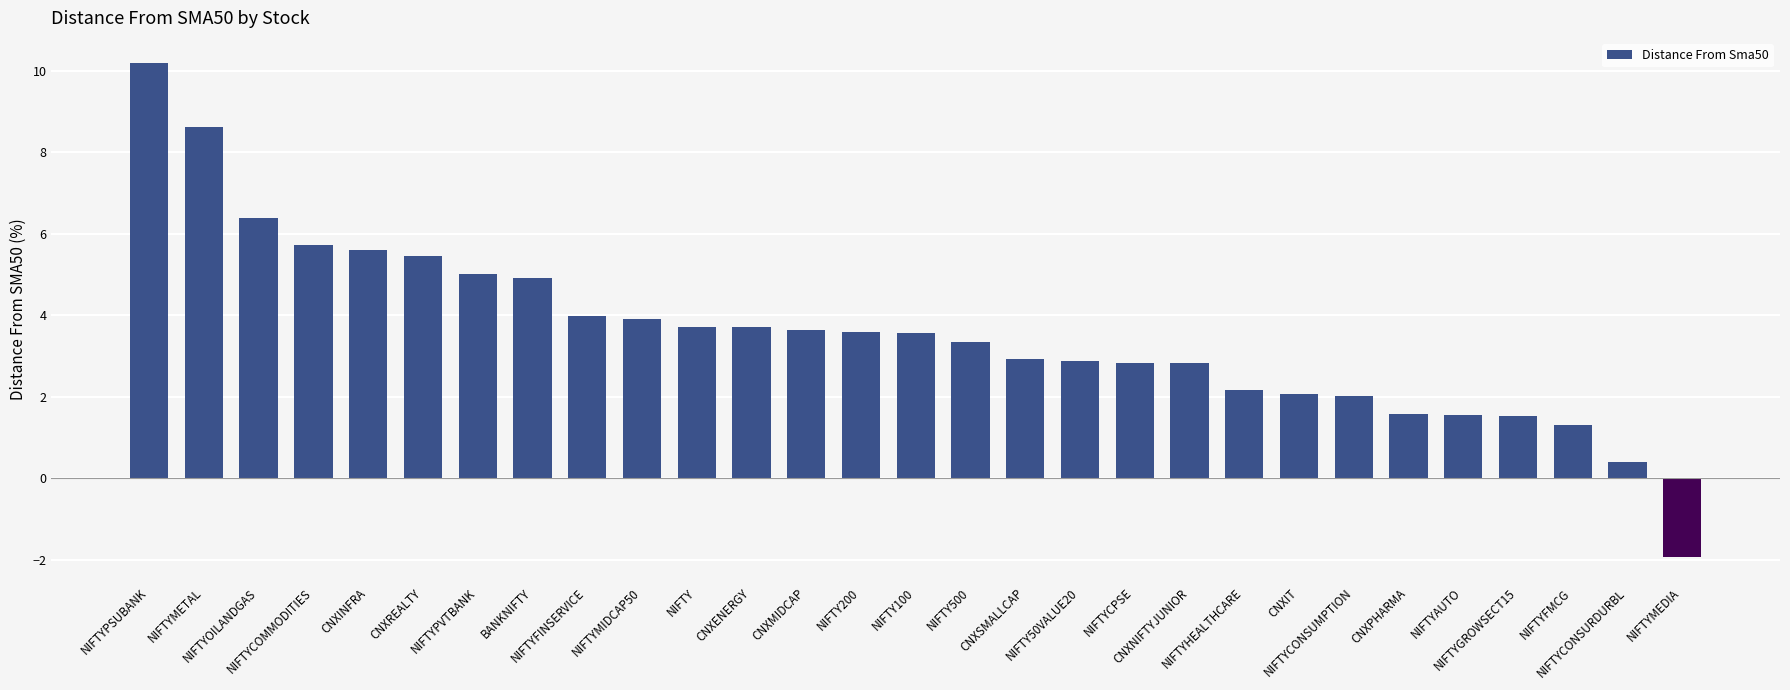

What position from the left is NIFTYFMCG?

27